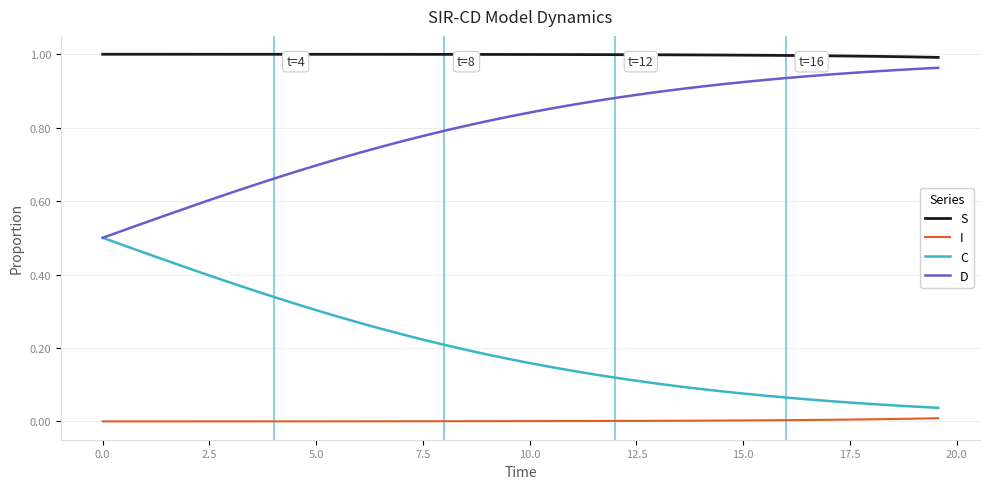

Which series has the largest total across all categories?

S